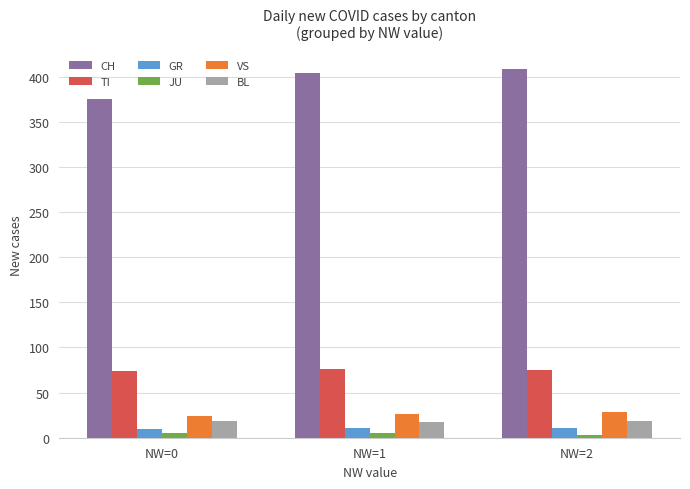

What are all the series names shown in the legend?

CH, TI, GR, JU, VS, BL